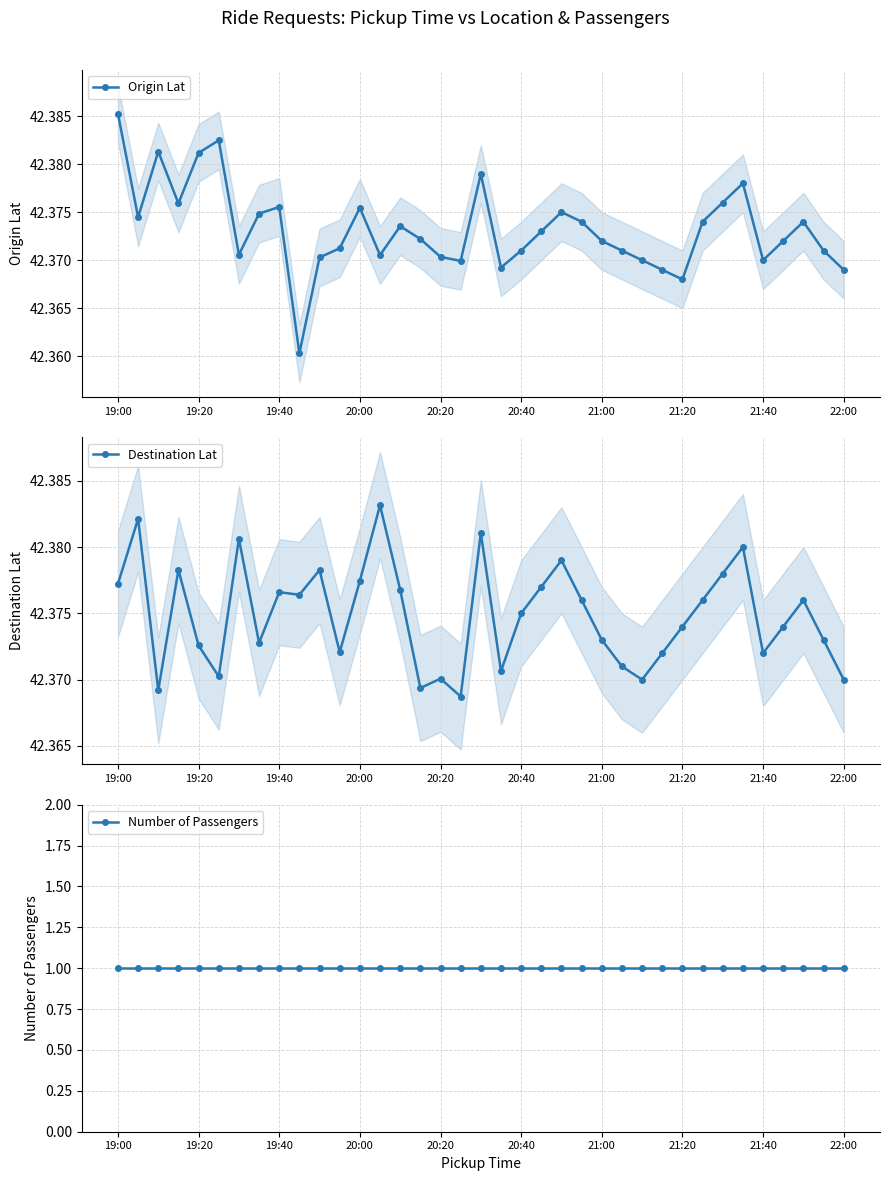

Reading left to right, list all the values displayed in this chart.

Origin Lat: 42.4	42.4	42.4	42.4	42.4	42.4	42.4	42.4	42.4	42.4	42.4	42.4	42.4	42.4	42.4	42.4	42.4	42.4	42.4	42.4	42.4	42.4	42.4	42.4	42.4	42.4	42.4	42.4	42.4	42.4	42.4	42.4	42.4	42.4	42.4	42.4	42.4
Destination Lat: 42.4	42.4	42.4	42.4	42.4	42.4	42.4	42.4	42.4	42.4	42.4	42.4	42.4	42.4	42.4	42.4	42.4	42.4	42.4	42.4	42.4	42.4	42.4	42.4	42.4	42.4	42.4	42.4	42.4	42.4	42.4	42.4	42.4	42.4	42.4	42.4	42.4
Number of Passengers: 1.0	1.0	1.0	1.0	1.0	1.0	1.0	1.0	1.0	1.0	1.0	1.0	1.0	1.0	1.0	1.0	1.0	1.0	1.0	1.0	1.0	1.0	1.0	1.0	1.0	1.0	1.0	1.0	1.0	1.0	1.0	1.0	1.0	1.0	1.0	1.0	1.0